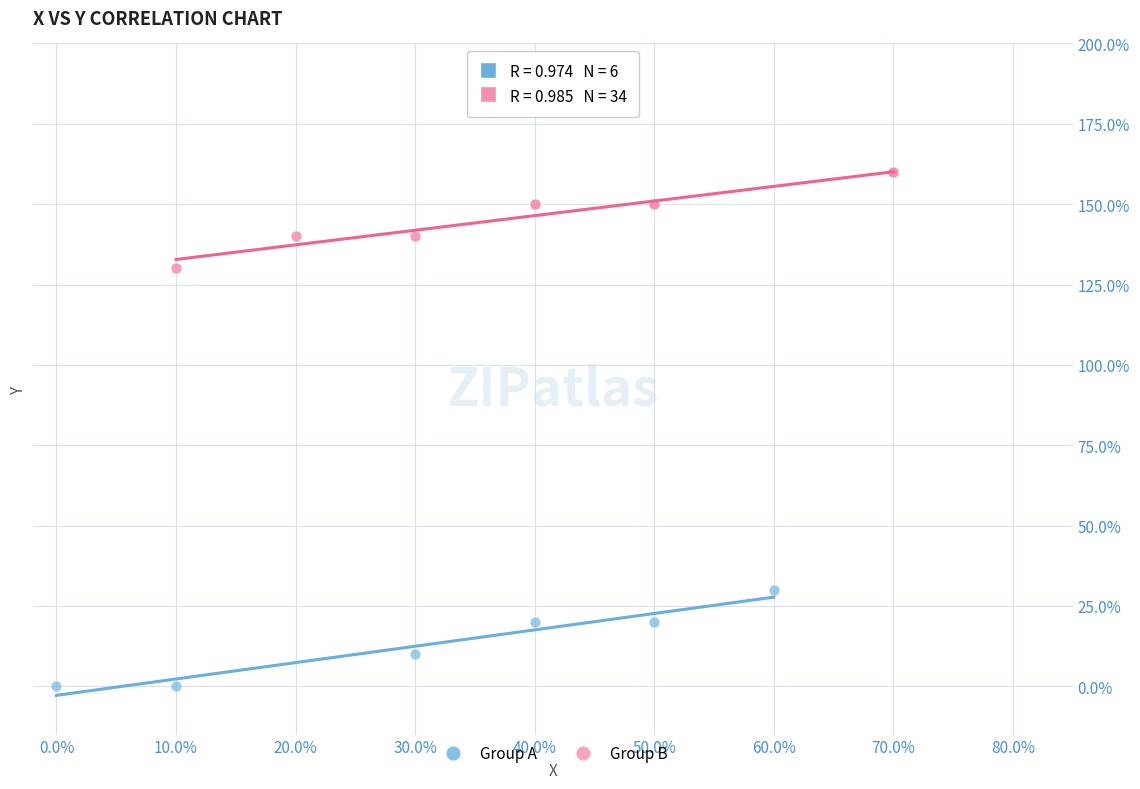

What are all the series names shown in the legend?

Group A, Group B